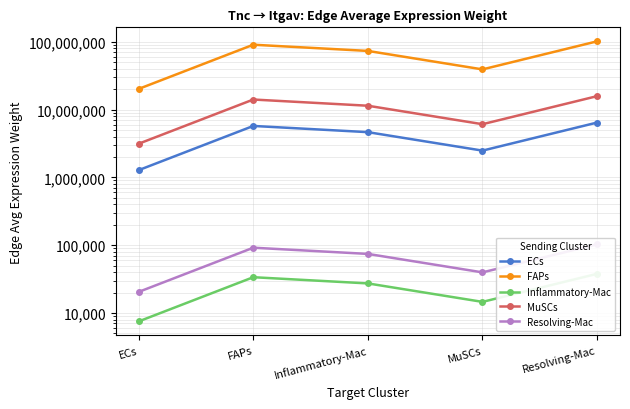

How many values in the MuSCs series exceed 11383809?

3